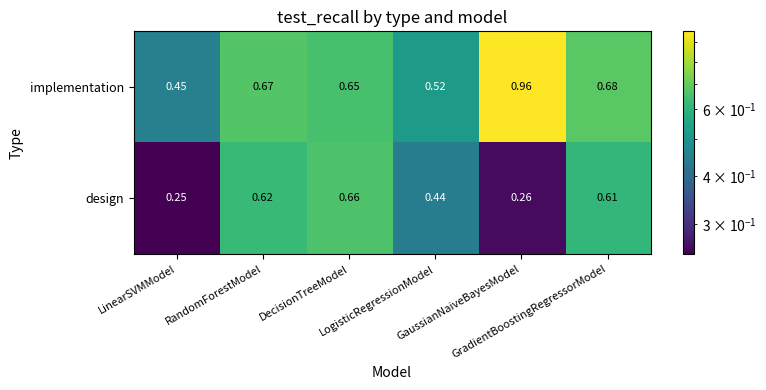

Which series has the widest spread of values?

implementation